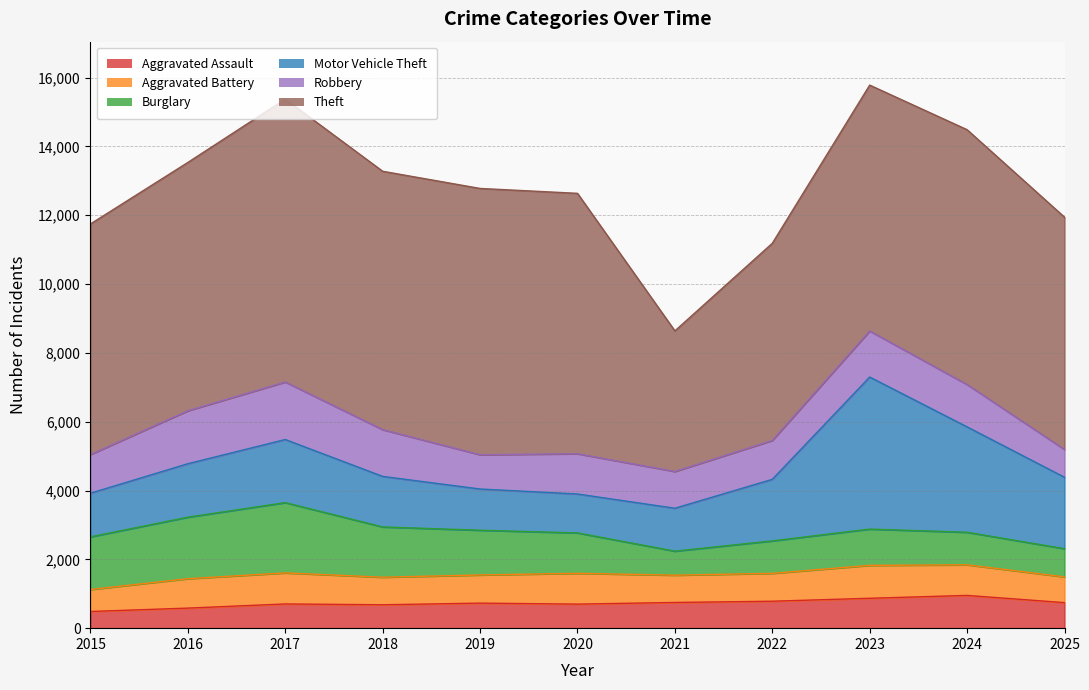

Does the chart display data point markers on the line(s)?

No